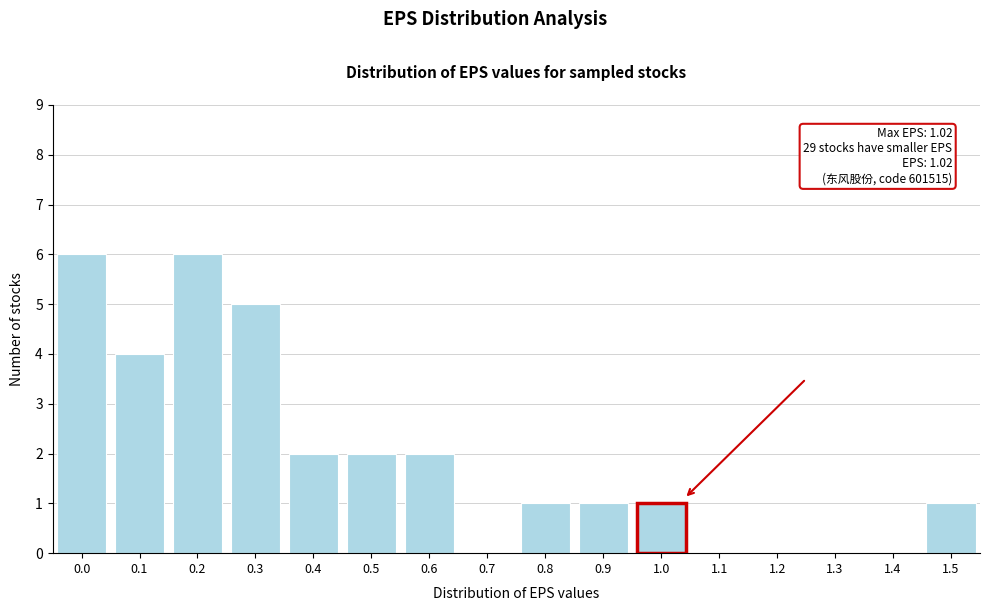

Reading right to left, list all the values displayed in this chart.

1.5=1	1.4=0	1.3=0	1.2=0	1.1=0	1.0=1	0.9=1	0.8=1	0.7=0	0.6=2	0.5=2	0.4=2	0.3=5	0.2=6	0.1=4	0.0=6